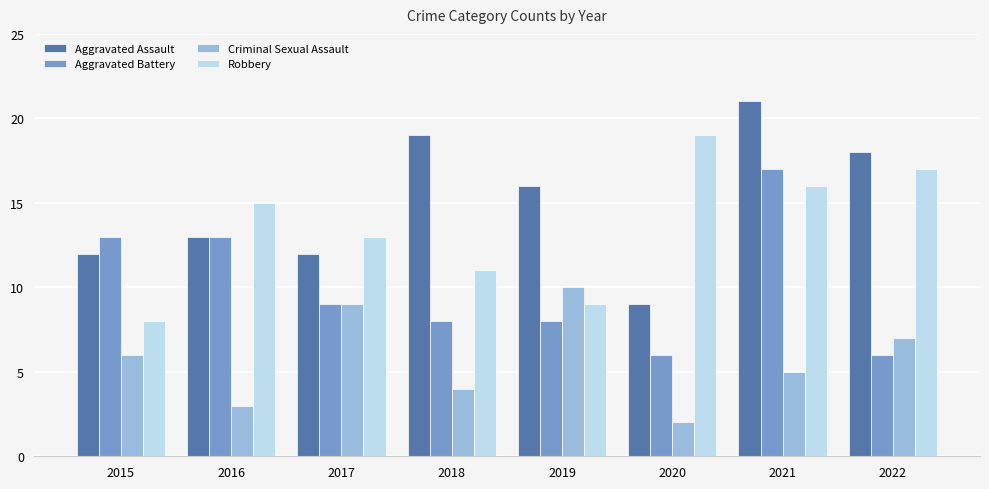

At 2022, list the series in order from smallest to largest.

Aggravated Battery, Criminal Sexual Assault, Robbery, Aggravated Assault